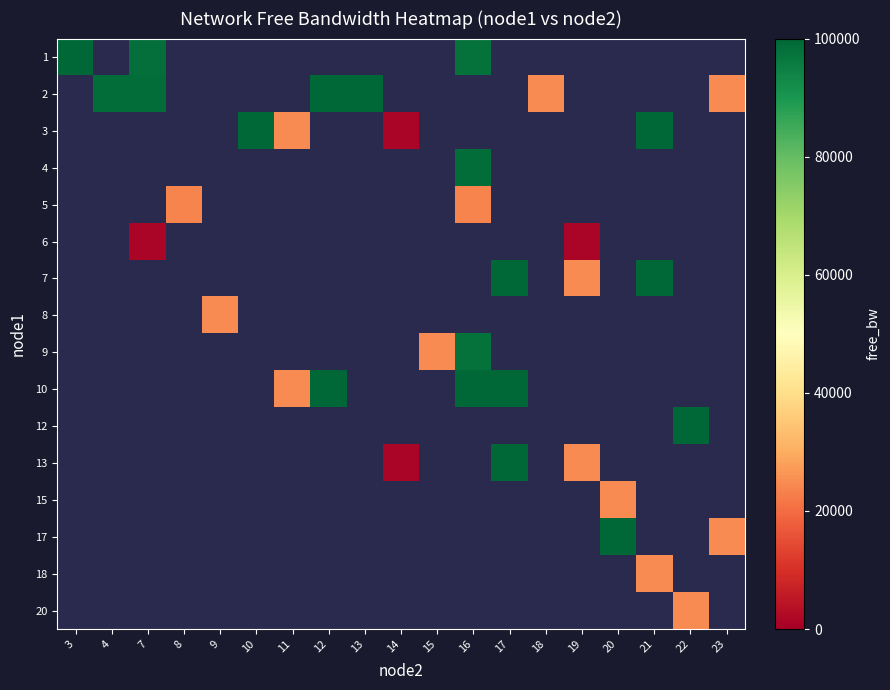

At 8, list the series in order from largest to smallest.

1, 2, 3, 4, 5, 6, 7, 8, 9, 10, 12, 13, 15, 17, 18, 20